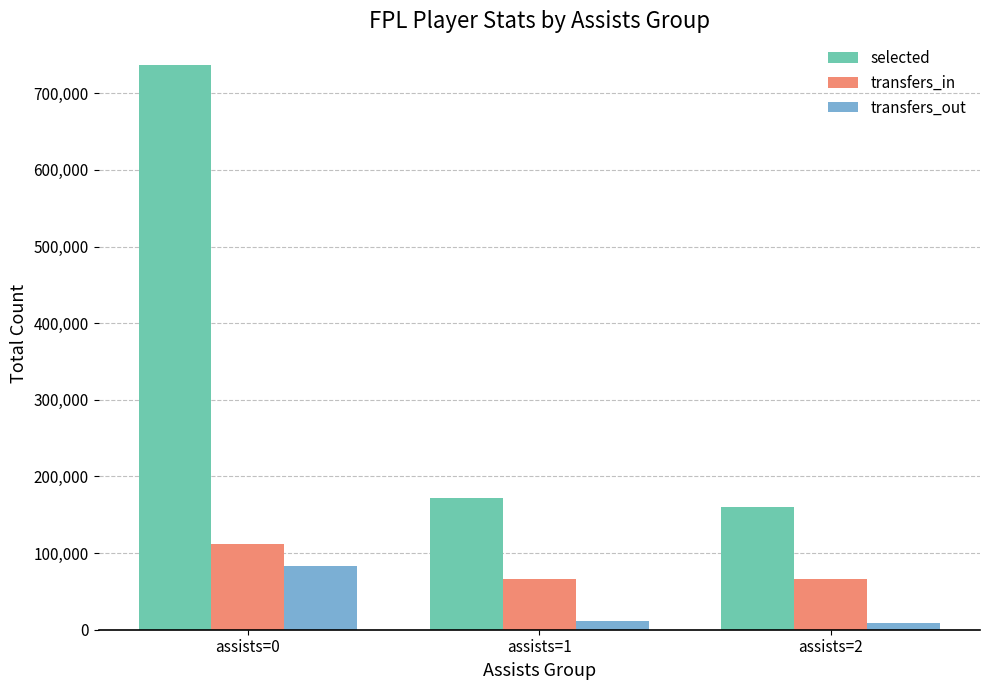

Which series has the largest range (max minus min)?

selected